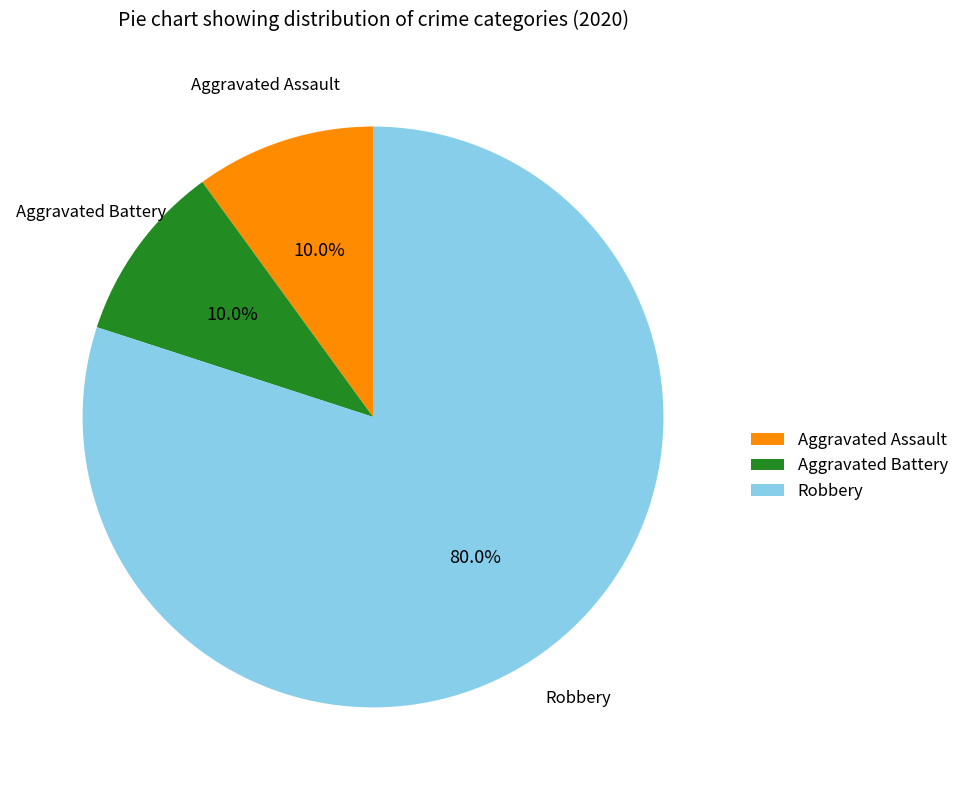

To the nearest percent, what portion does Aggravated Battery represent?

10%